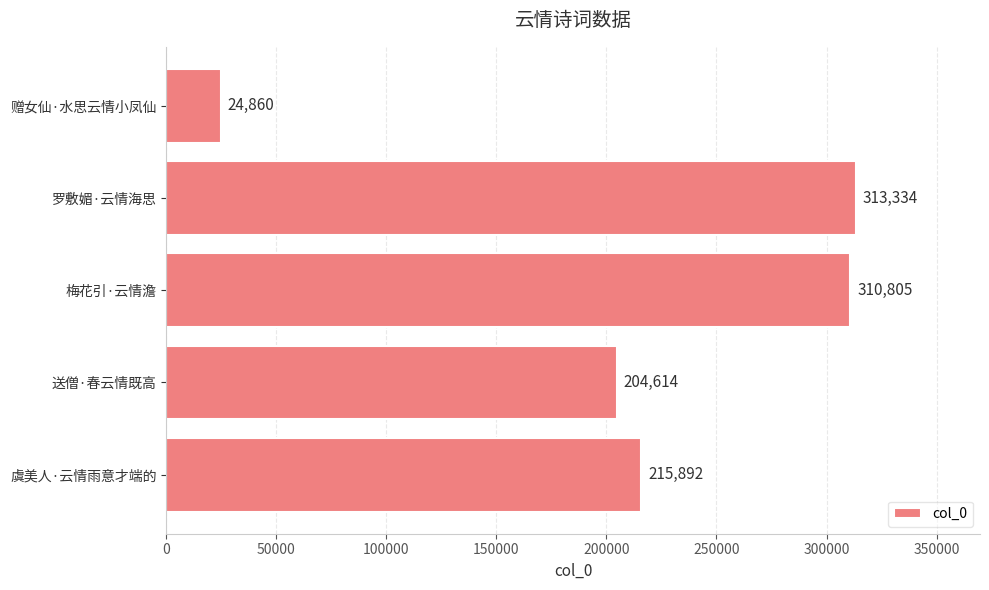

True or false: the data shows 24860 at 赠女仙·水思云情小凤仙.

True